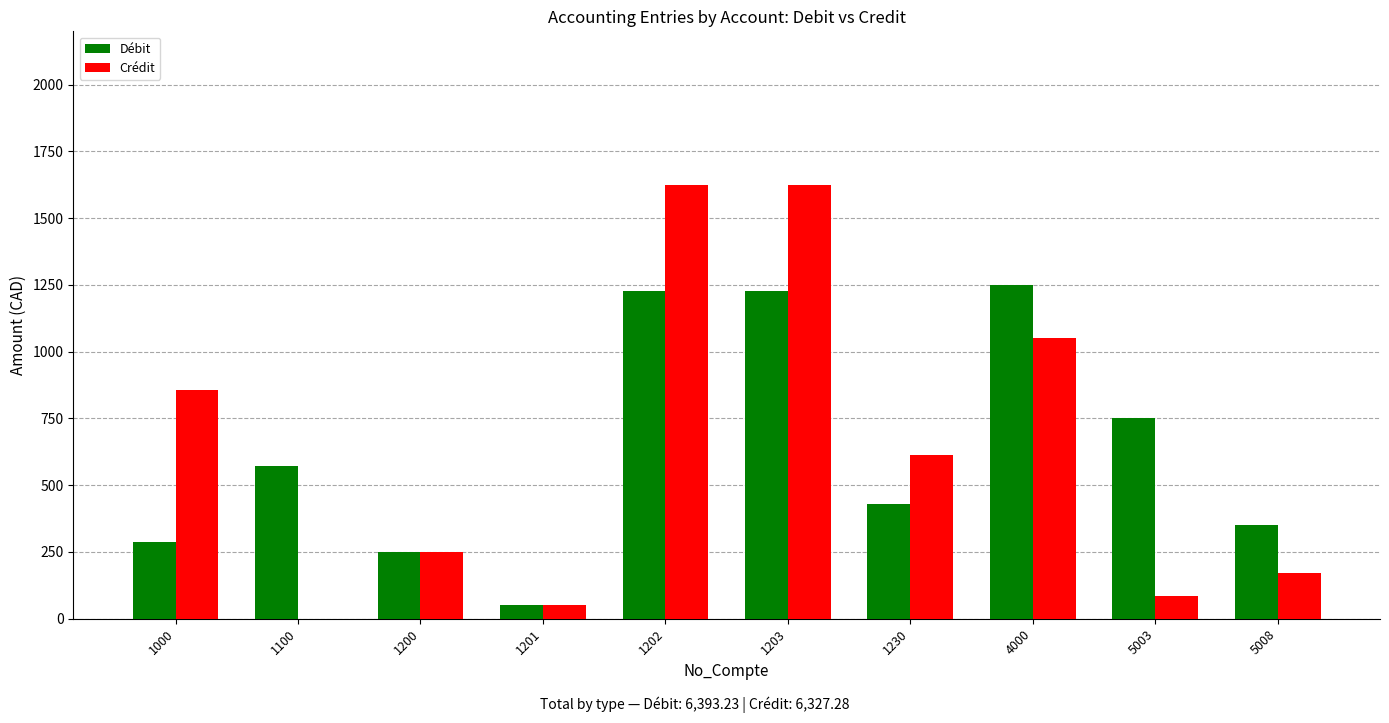

What is the sum of all Débit values?

6393.2